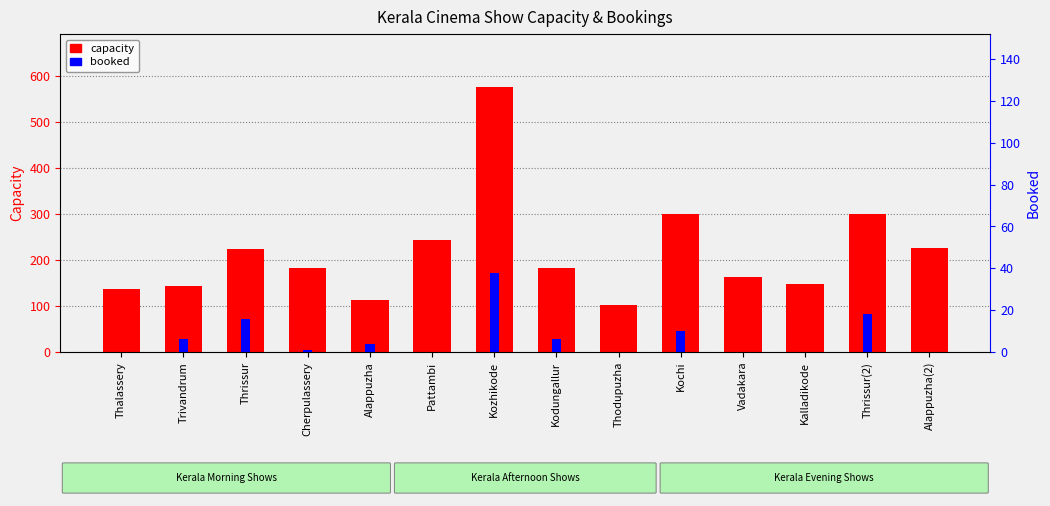

How many positive values does the booked series have?

8